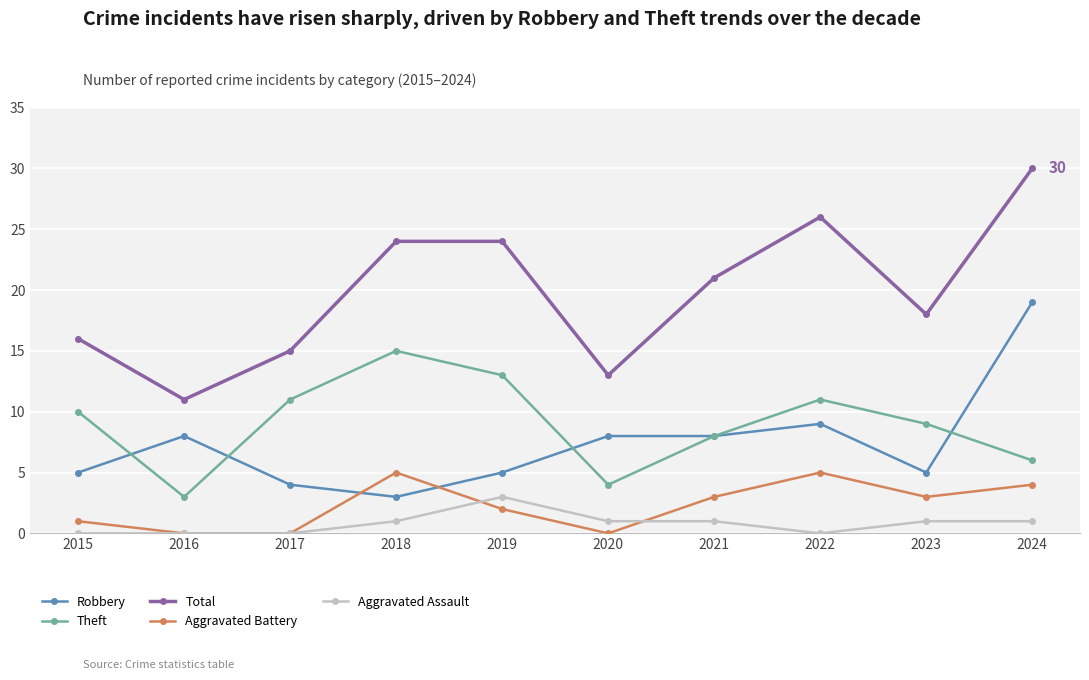

Rank the series by their maximum value, from lowest to highest.

Aggravated Assault, Aggravated Battery, Theft, Robbery, Total